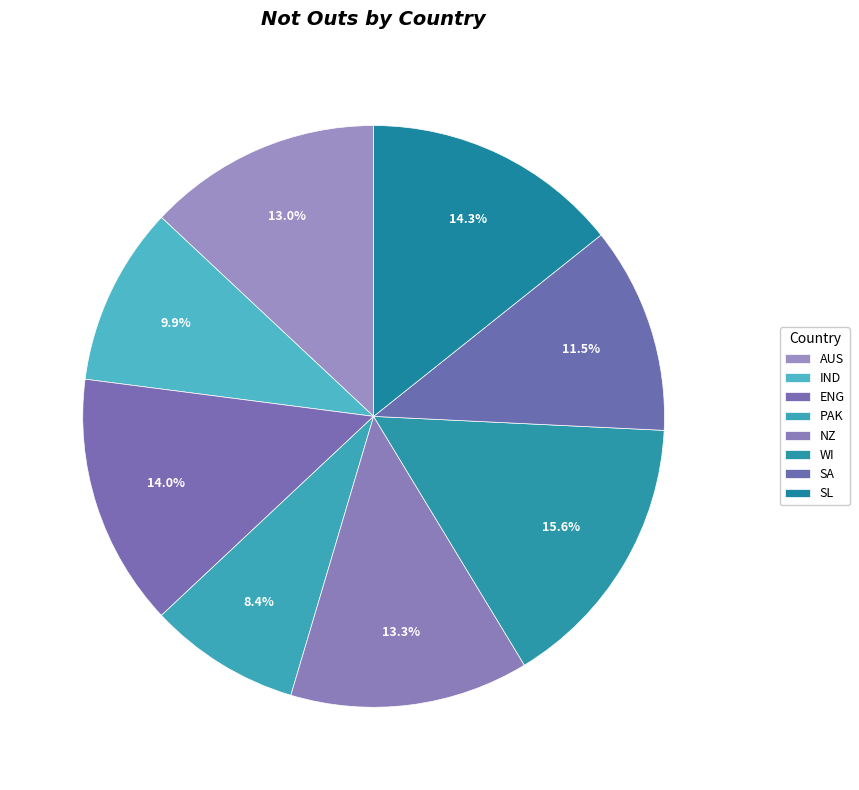

What percentage is the AUS slice, to the nearest percent?

13%